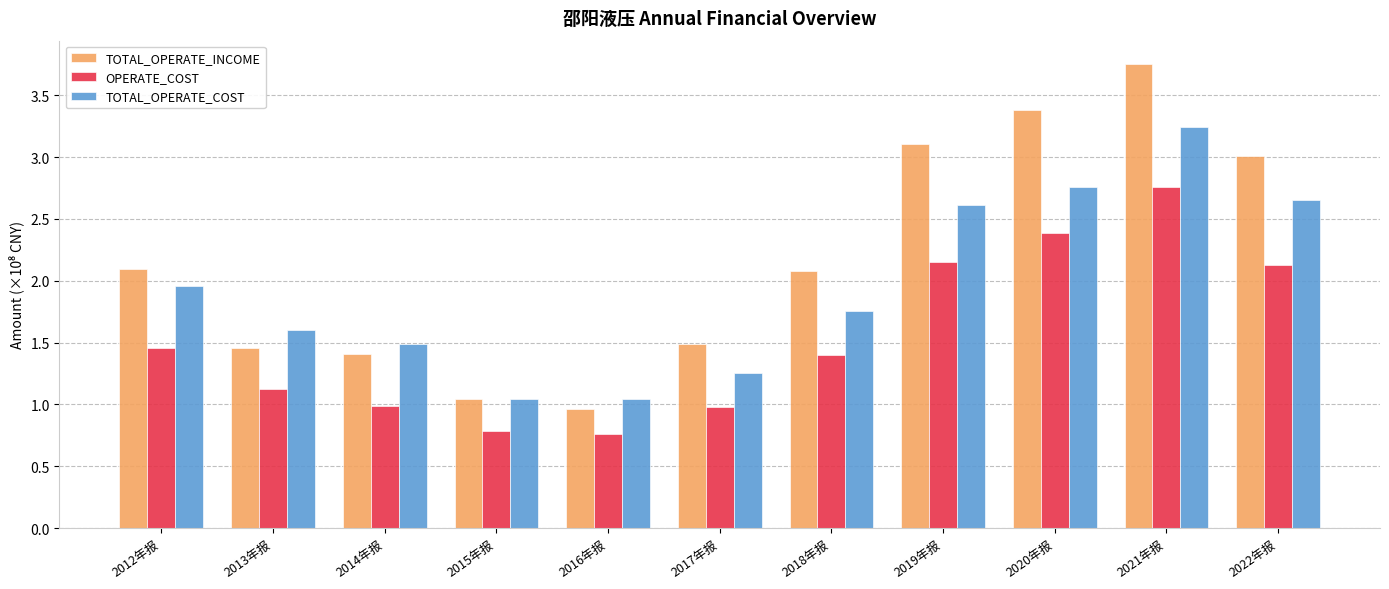

What is the label of the 11th bar from the left?

2022年报